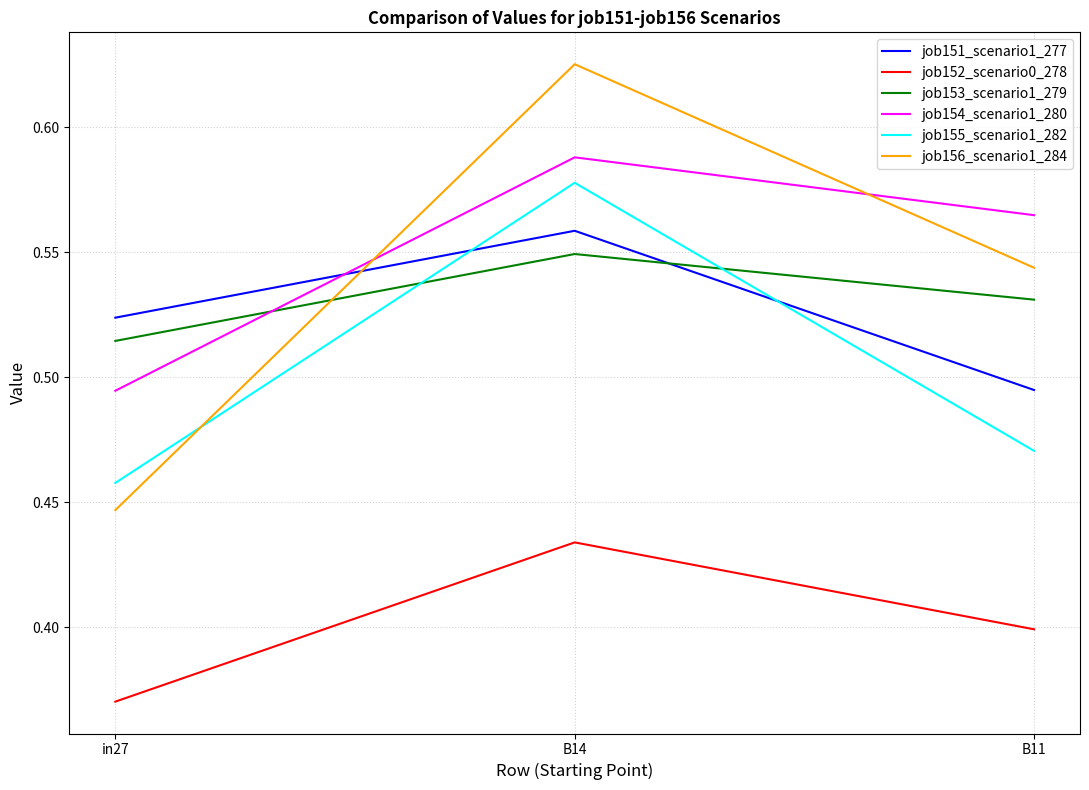

What is the difference between the maximum and minimum values in the job152_scenario0_278 series?

0.1